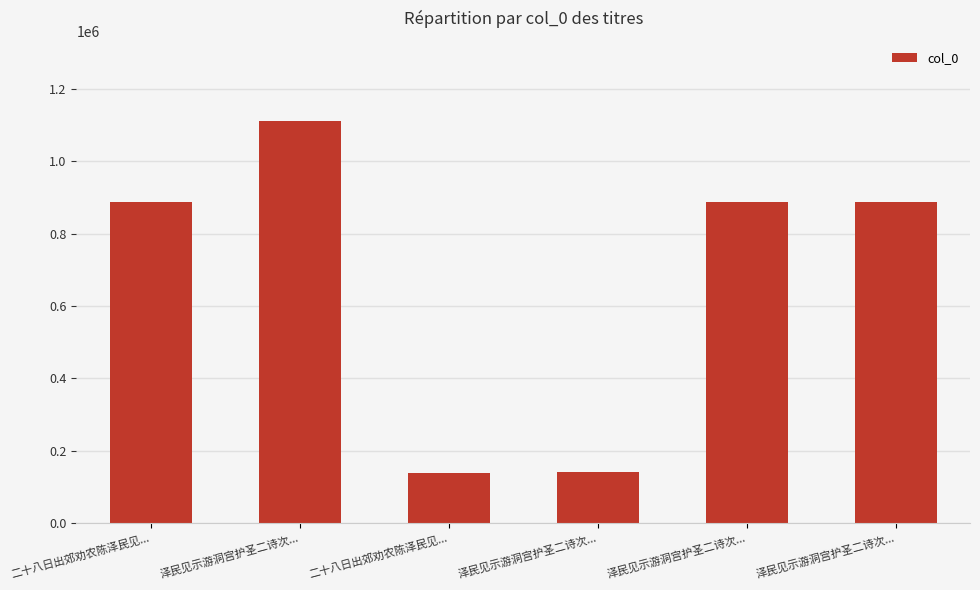

Rank the categories by value from highest to lowest.

泽民见示游洞宫护圣二诗次..., 泽民见示游洞宫护圣二诗次..., 泽民见示游洞宫护圣二诗次..., 二十八日出郊劝农陈泽民见..., 泽民见示游洞宫护圣二诗次..., 二十八日出郊劝农陈泽民见...